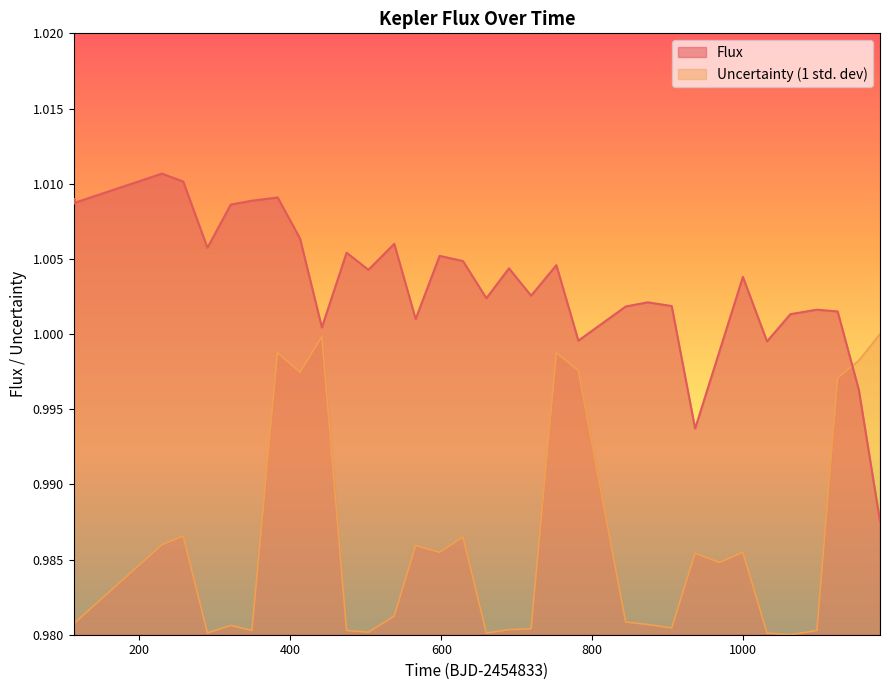

After their last crossing, which series has the higher values: Uncertainty (1 std. dev) or Flux?

Uncertainty (1 std. dev)